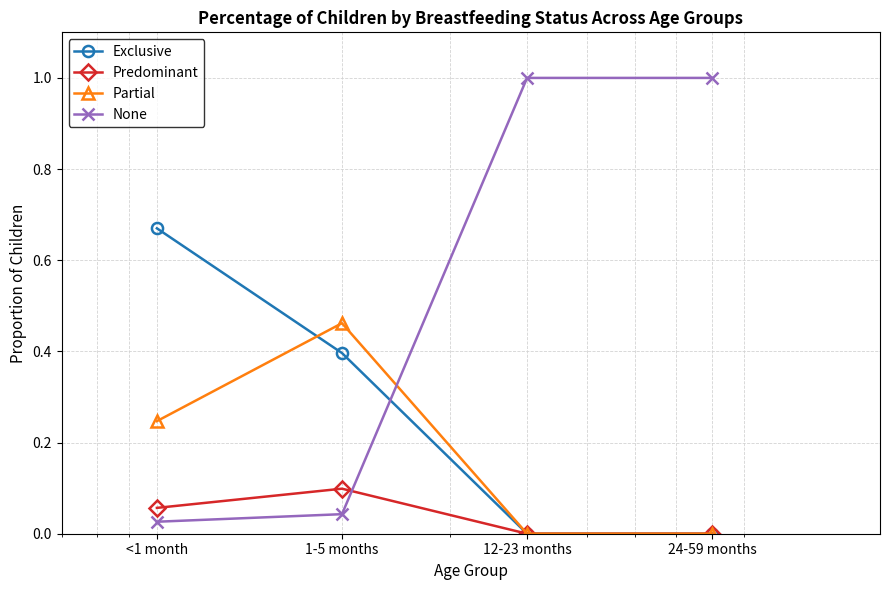

True or false: Partial has more than 1 interior local peaks.

False